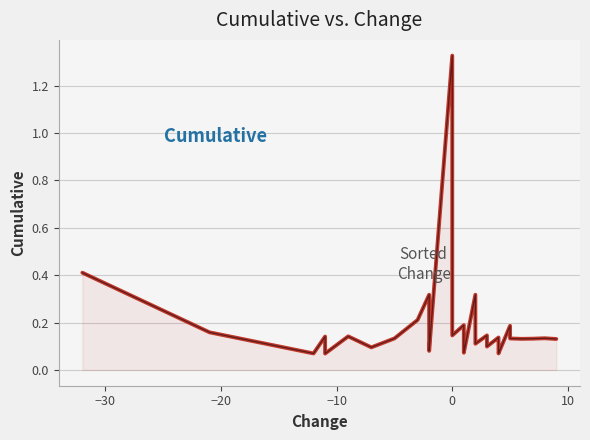

What is the difference between the maximum and minimum values?

1.3